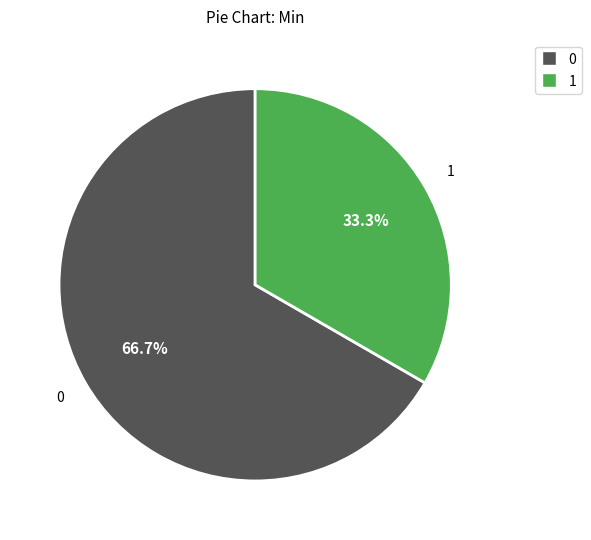

How many slices are in this pie chart?

2